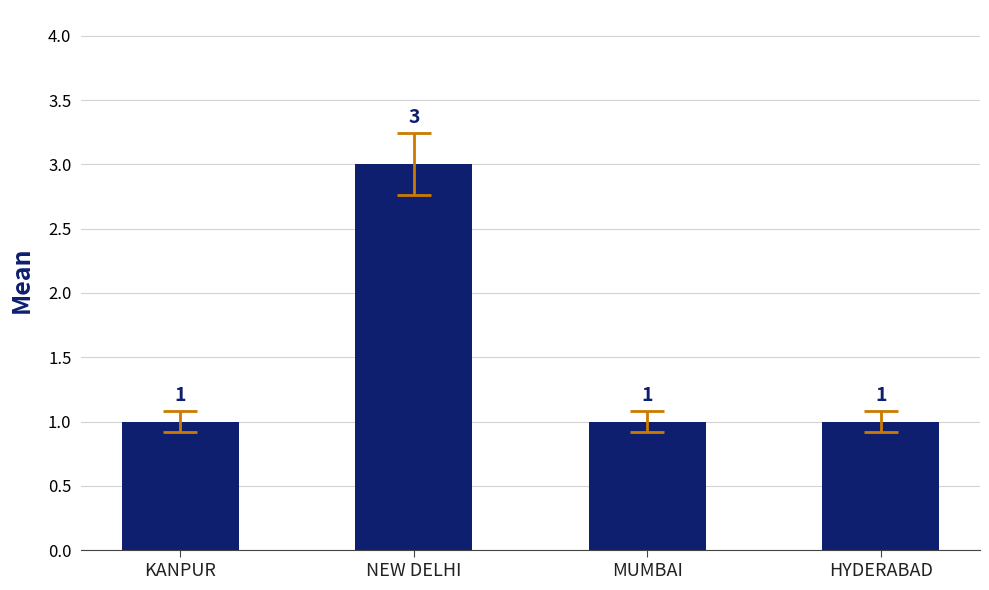

What is the sum of the values at NEW DELHI and MUMBAI?

4